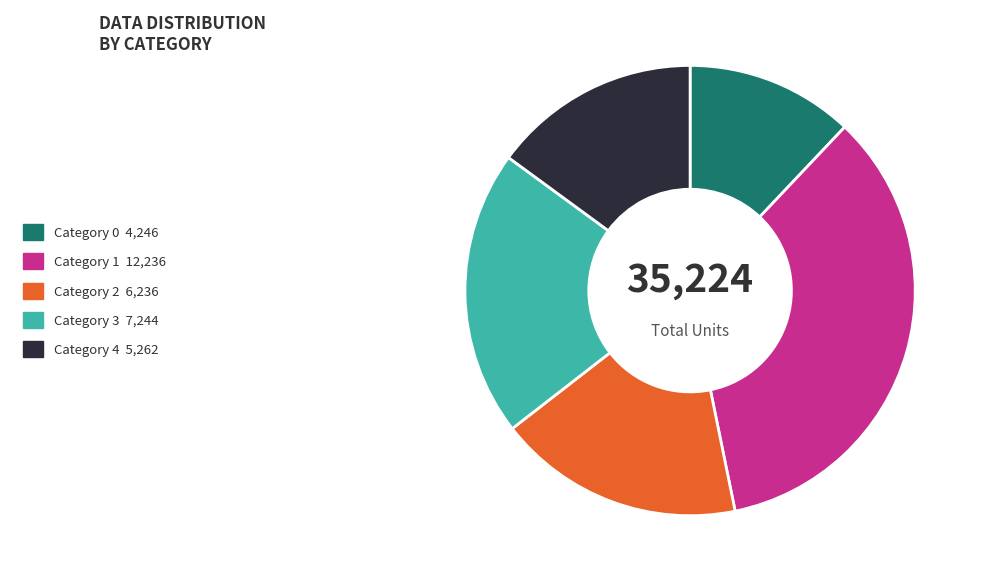

Does any single category account for the majority?

No